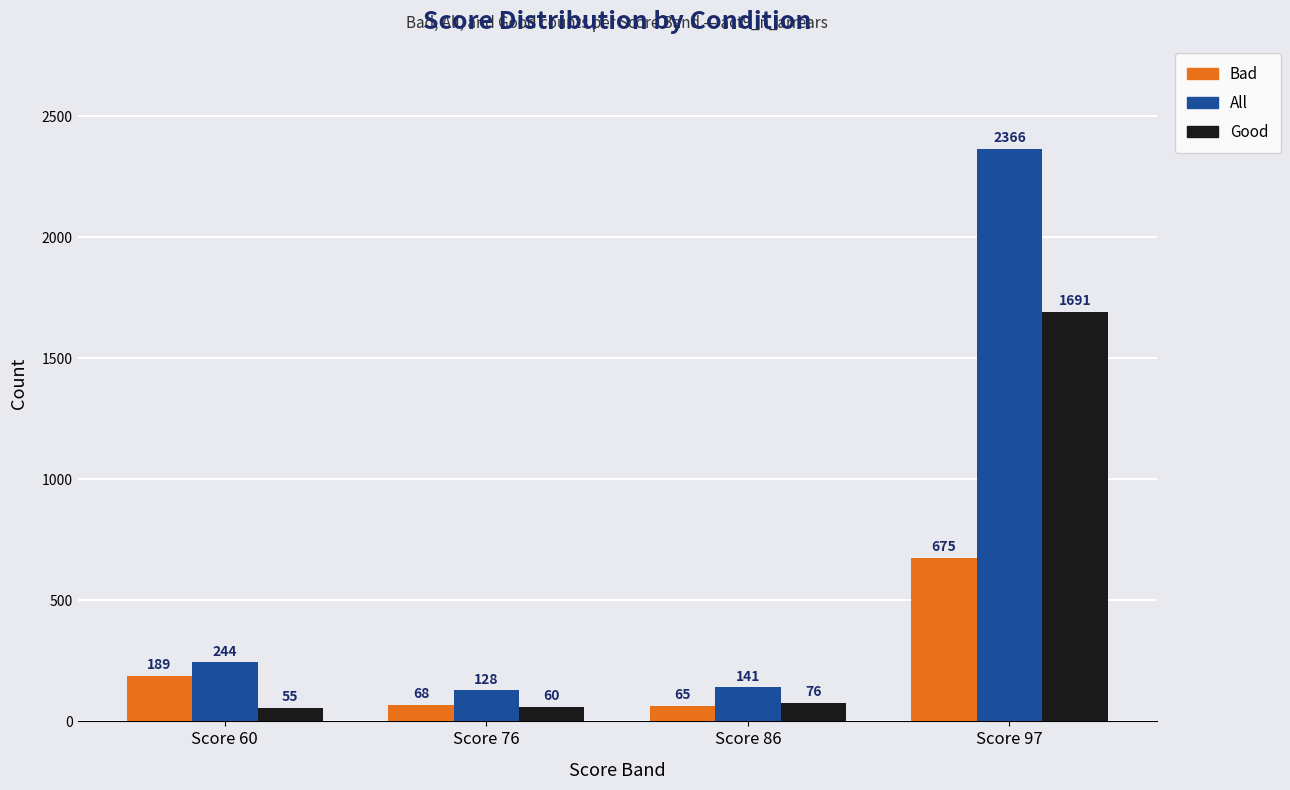

What is the difference between the maximum and minimum values in the Bad series?

610